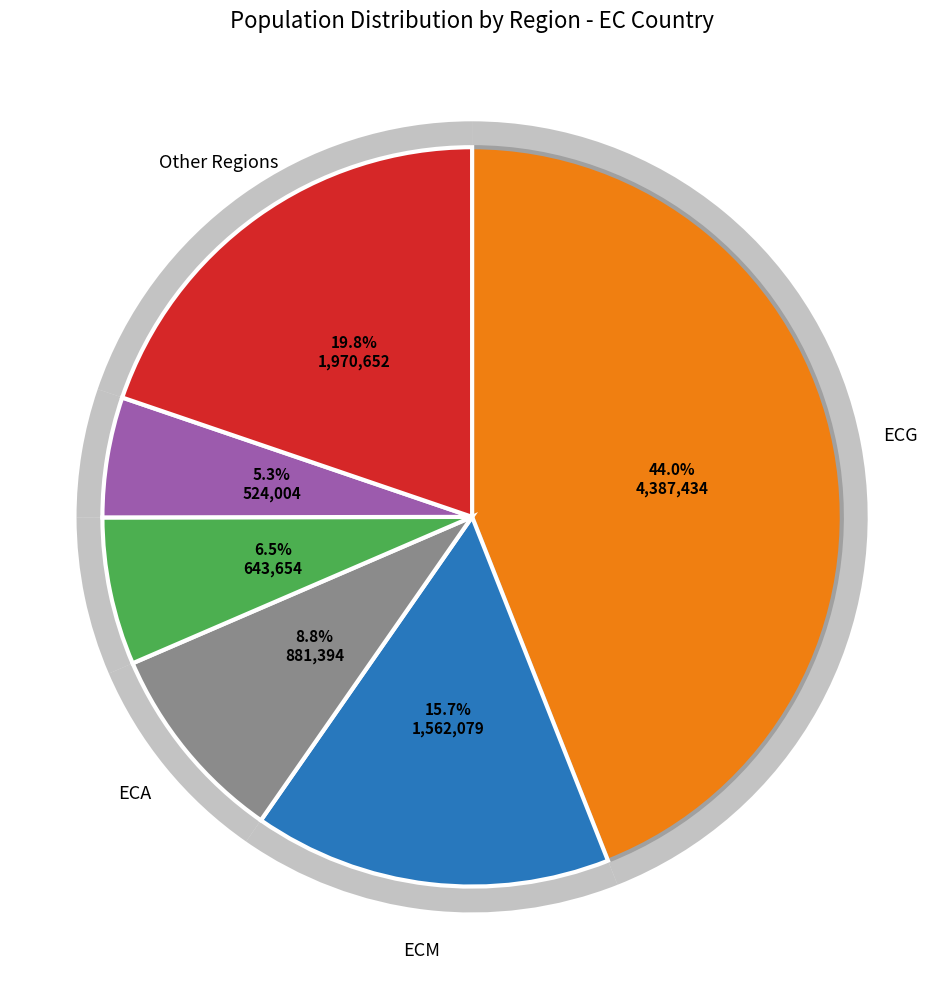

Which slice is the largest?

ECG